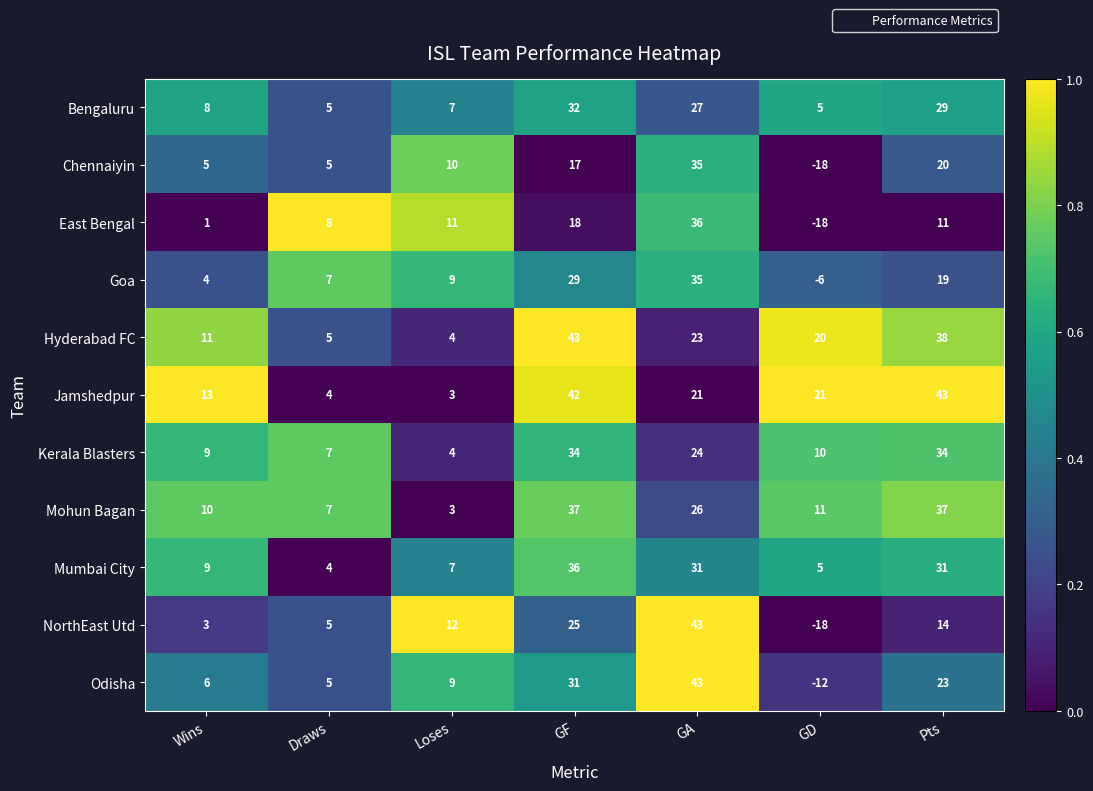

At how many categories does at least one series exceed 0?

7